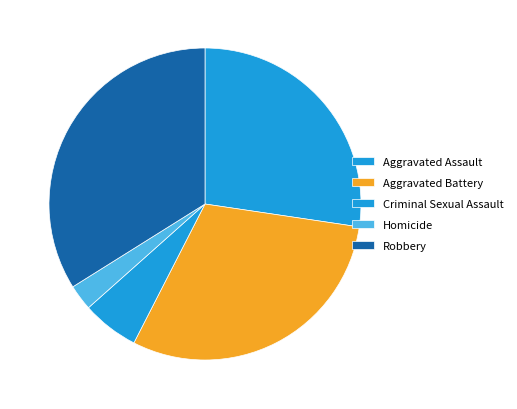

Which category has the biggest portion of the pie?

Robbery